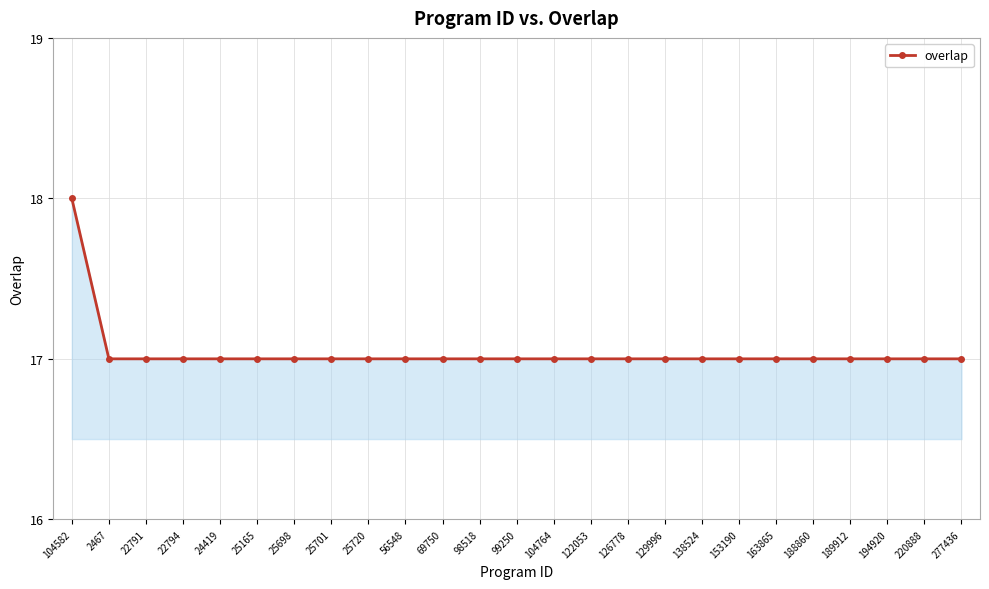

How many lines are shown in the chart?

1